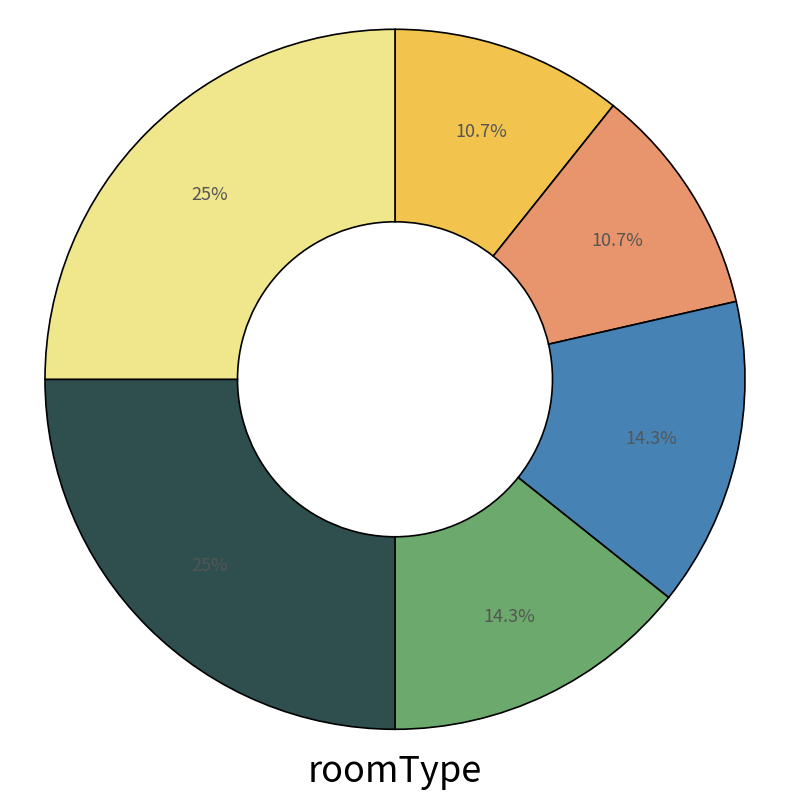

To the nearest percent, what is the difference between the largest and smallest slice percentages?

14%